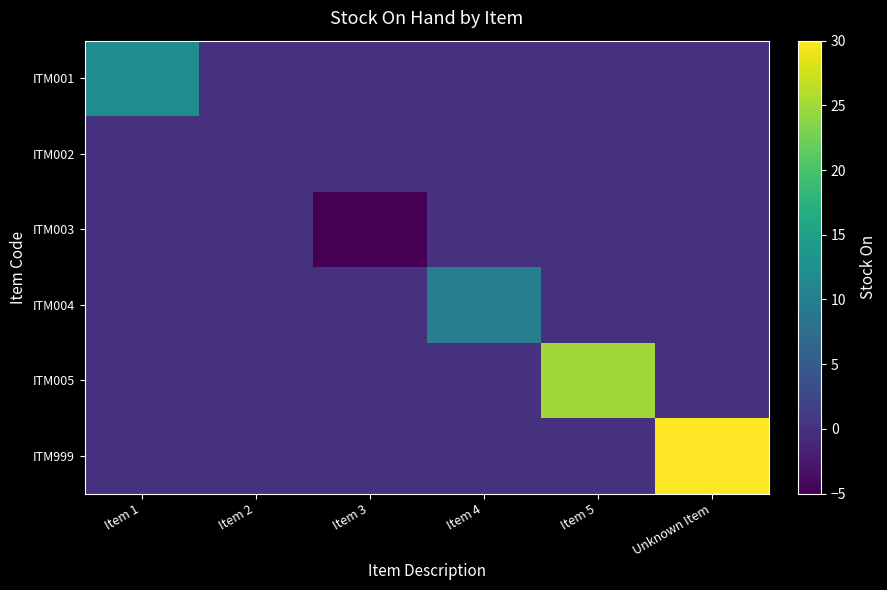

Which series has the widest spread of values?

ITM999